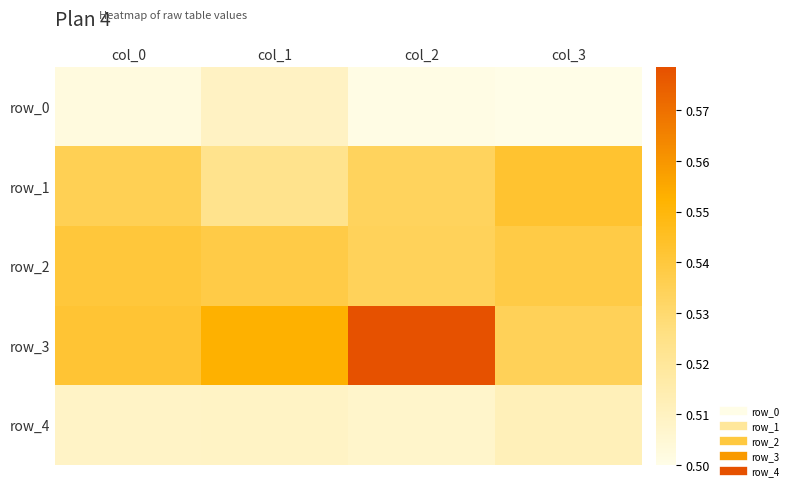

The value of row_1 at col_3 is 0.5. True or false?

True